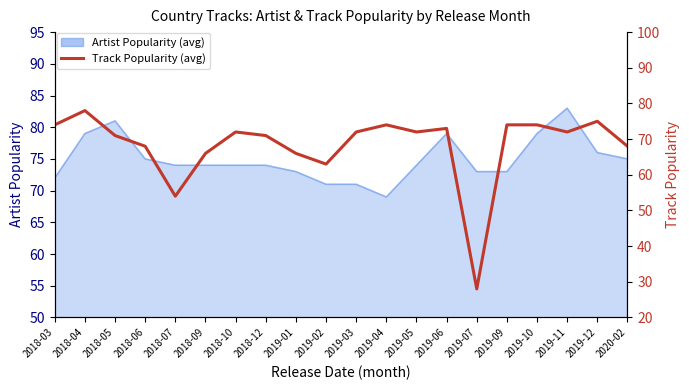

What value does the data have at 2019-09, to the nearest 10?

70